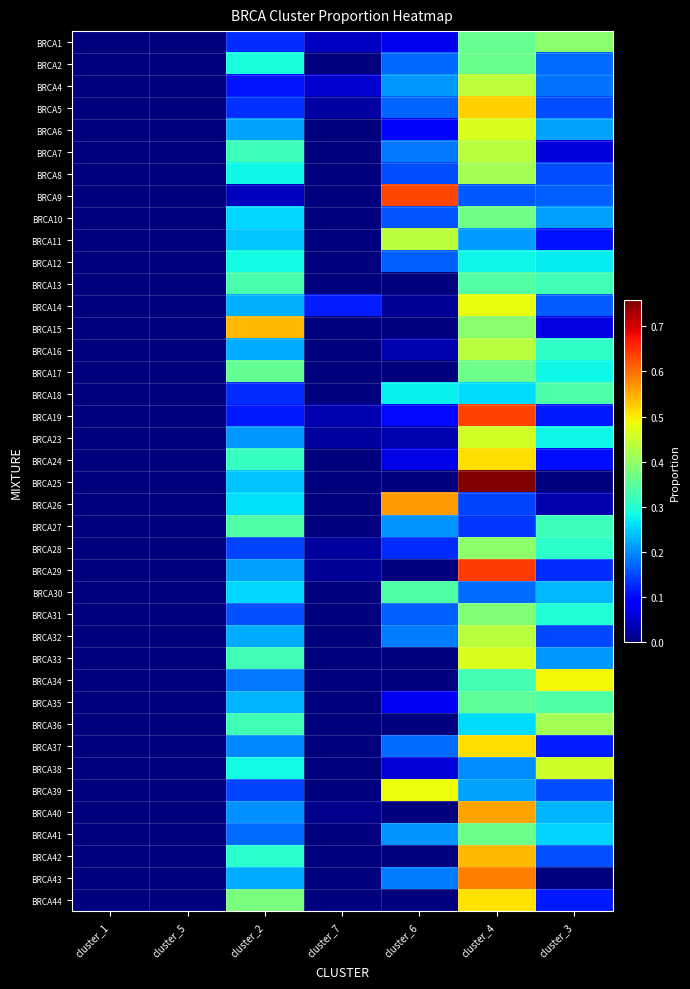

Which series changed the most between cluster_7 and cluster_4?

BRCA25